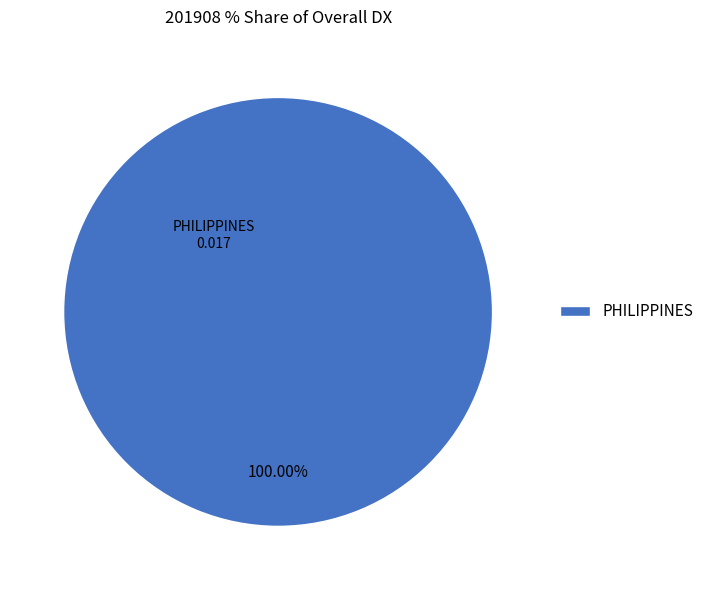

How many slices are in this pie chart?

1